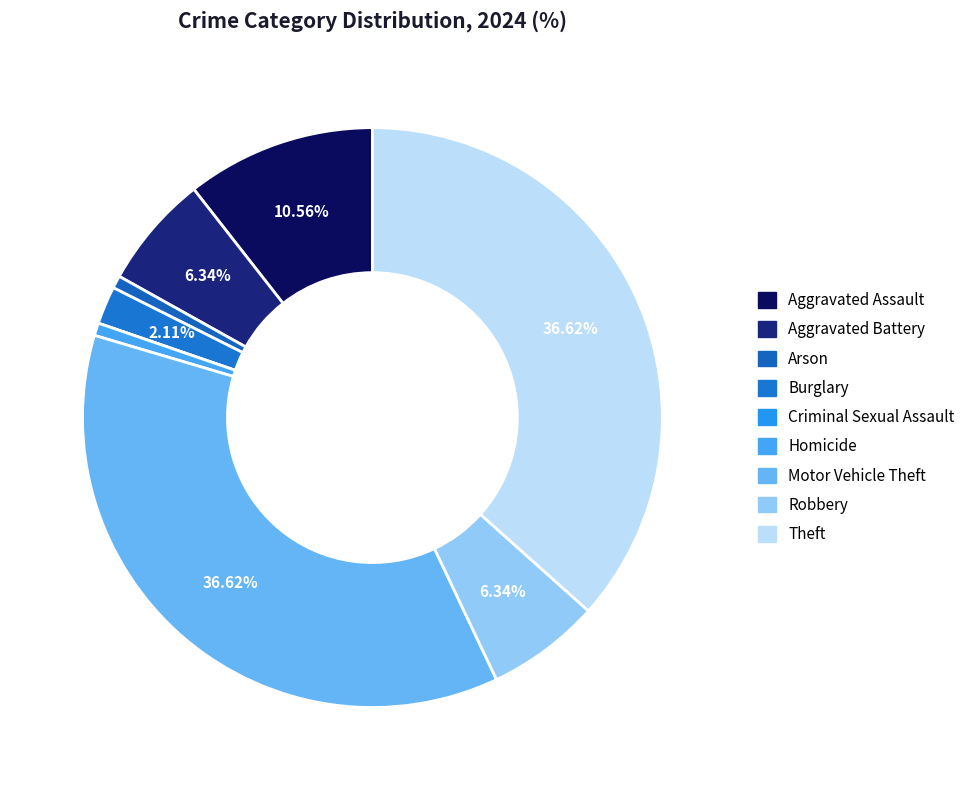

What is the change in value from Homicide to Motor Vehicle Theft?

+51